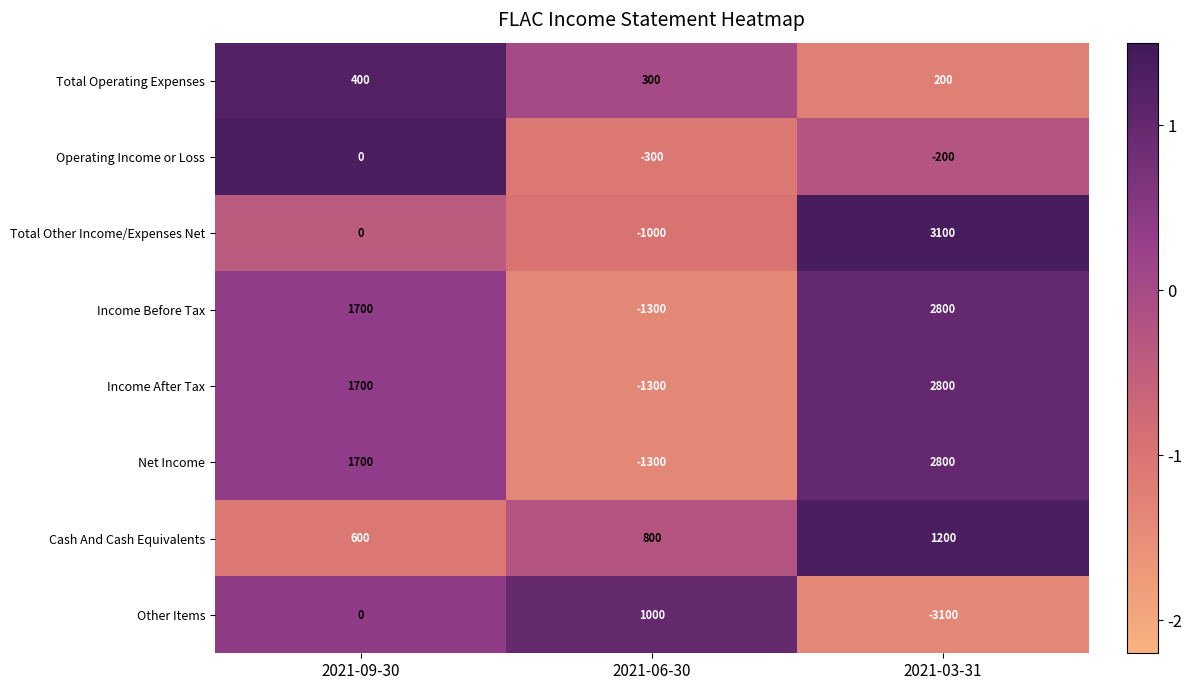

What is the difference between the maximum and minimum values in the Net Income series?

4100